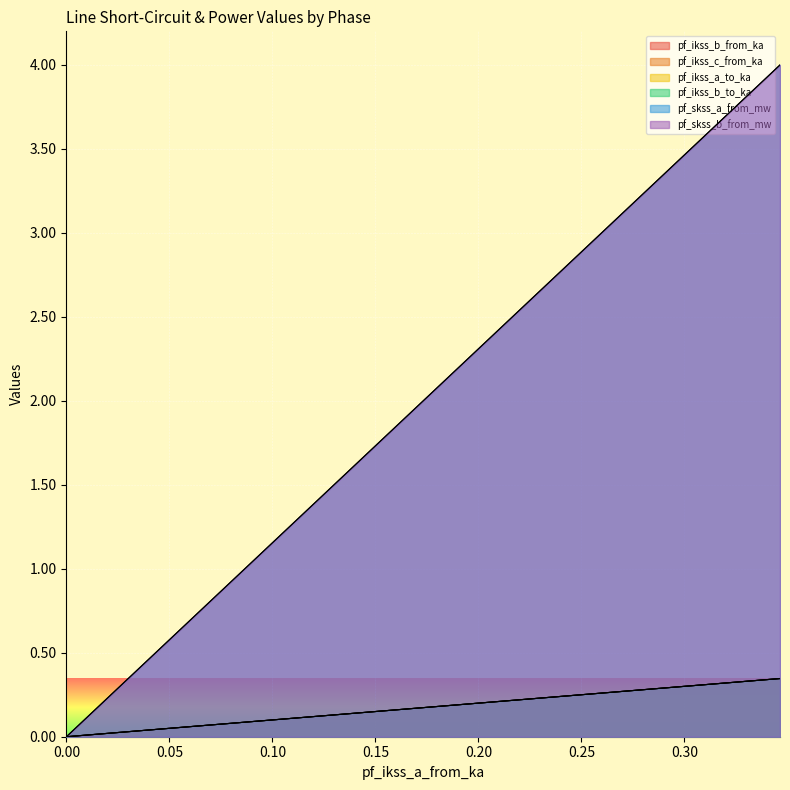

True or false: pf_ikss_b_from_ka and pf_ikss_b_to_ka cross at least once.

False